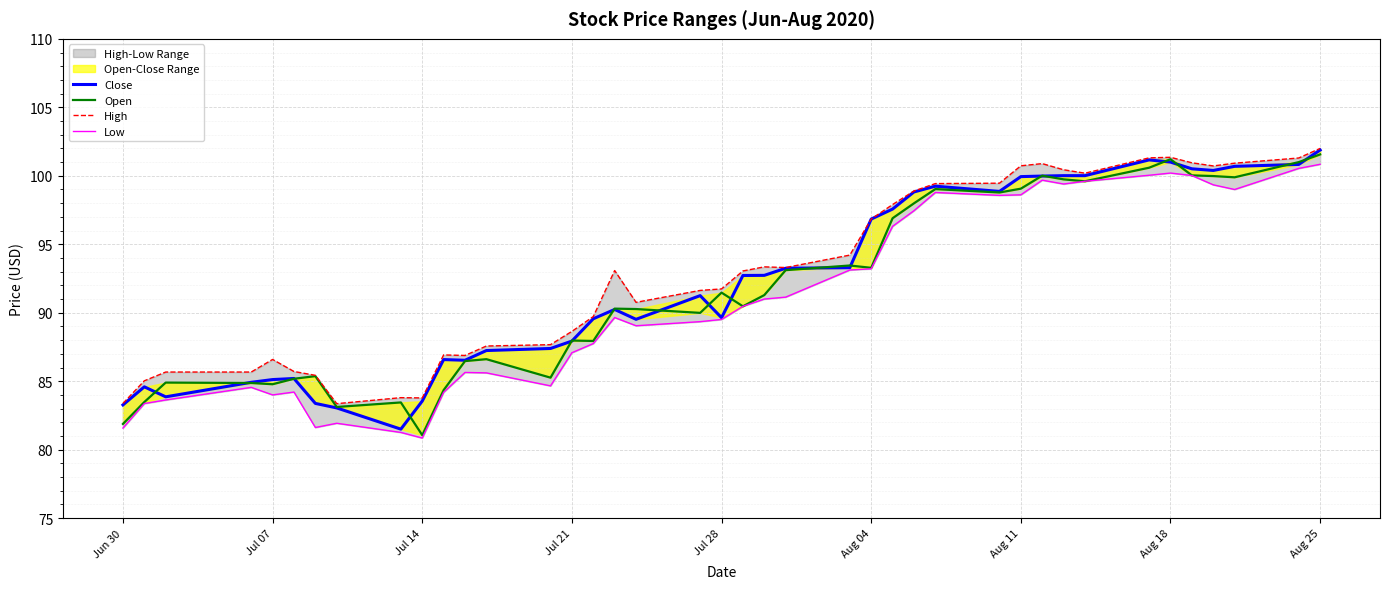

What is the value of the Close point at the 35th from the left?

101.0